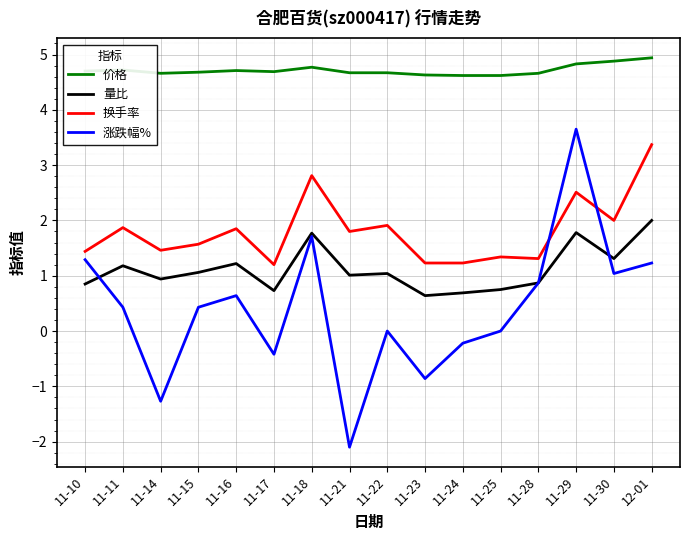

At how many categories does at least one series exceed -1?

16